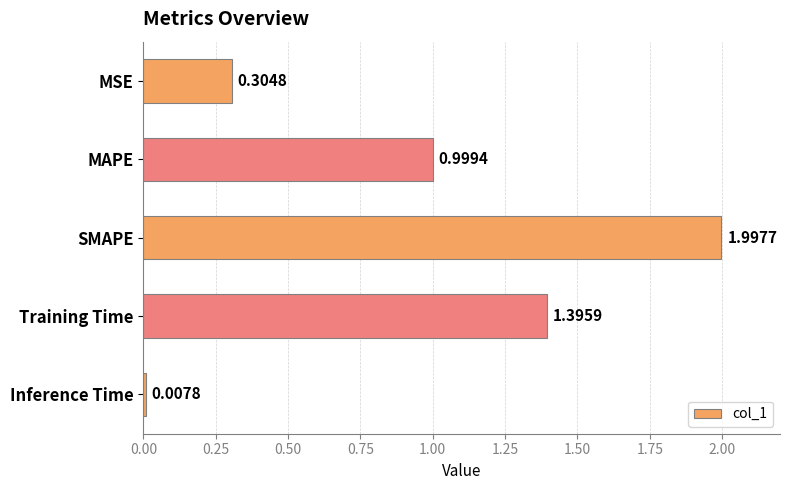

What is the change in value from MSE to Training Time?

+1.1